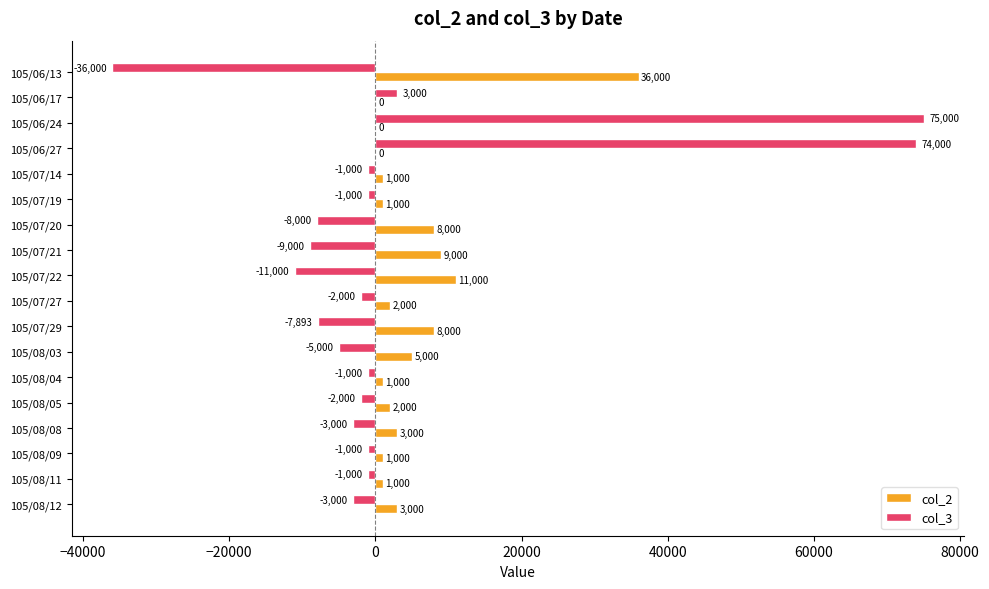

Is the value of col_2 at 105/08/03 greater than the value of col_3 at 105/08/03?

Yes